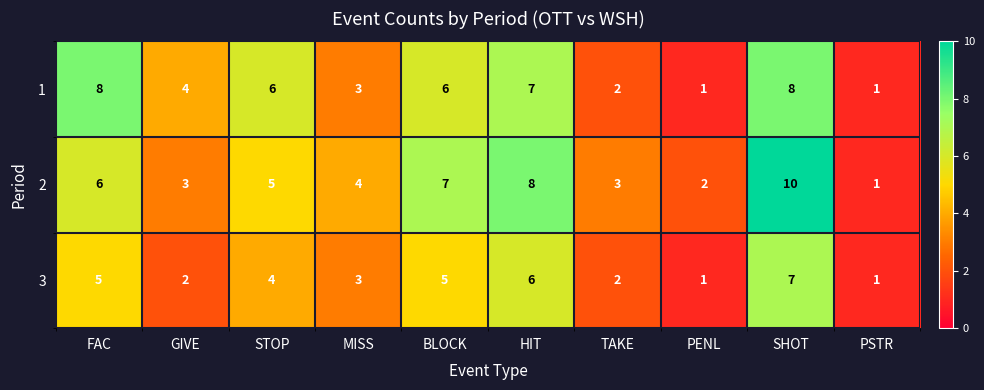

How many data points in 2 are less than 5?

5